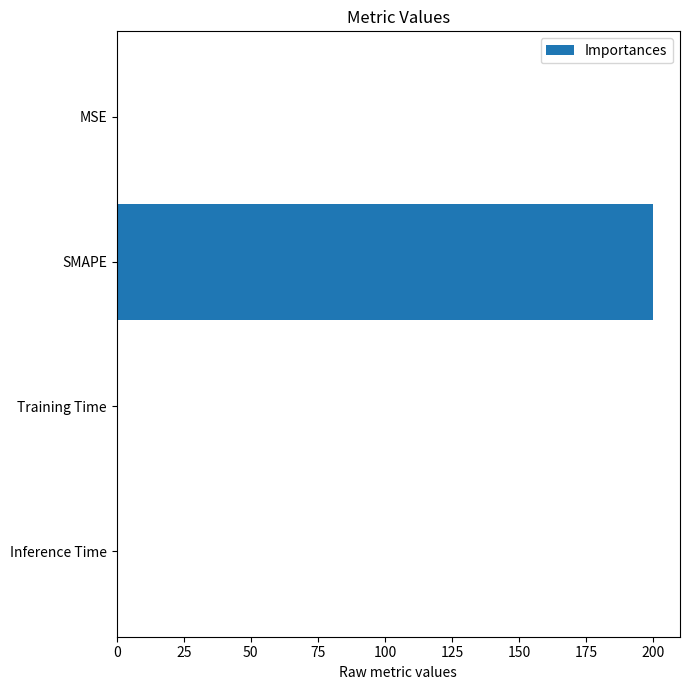

What is the maximum value shown in the chart?

200.0